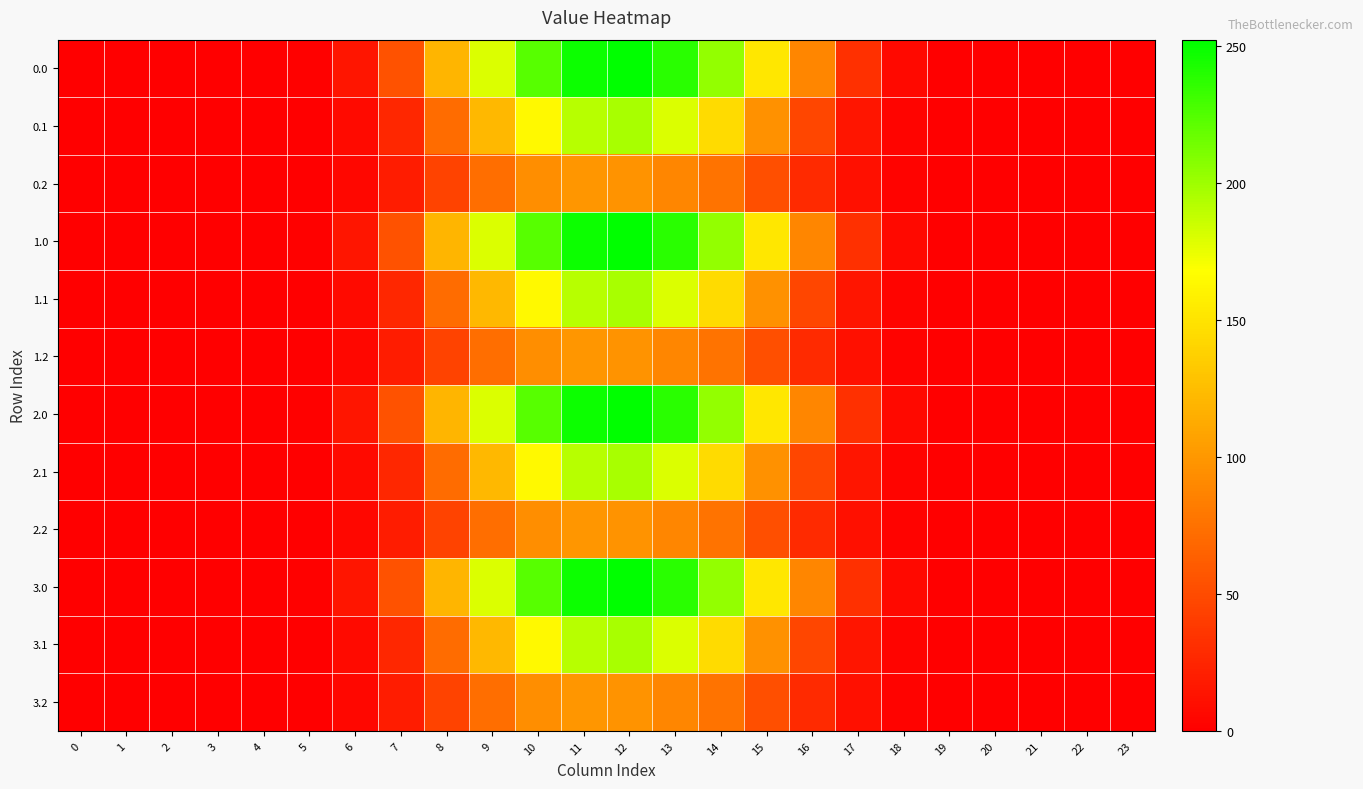

Reading left to right, extract all data points from this chart.

0.0: 0=0.0	1=0.0	2=0.0	3=0.0	4=0.0	5=1.4	6=14.5	7=54.6	8=120.1	9=180.0	10=223.3	11=248.5	12=252.5	13=238.4	14=203.5	15=152.8	16=88.9	17=32.2	18=6.2	19=0.1	20=0.0	21=0.0	22=0.0	23=0.0
0.1: 0=0.0	1=0.0	2=0.0	3=0.0	4=0.0	5=0.8	6=7.3	7=26.1	8=71.5	9=122.3	10=164.4	11=191.8	12=196.9	13=180.1	14=144.6	15=96.6	16=47.0	17=14.1	18=3.1	19=0.0	20=0.0	21=0.0	22=0.0	23=0.0
0.2: 0=0.0	1=0.0	2=0.0	3=0.0	4=0.0	5=0.6	6=5.6	7=19.1	8=44.9	9=73.7	10=94.4	11=99.5	12=97.1	13=89.7	14=76.8	15=53.2	16=28.5	17=11.1	18=2.7	19=0.0	20=0.0	21=0.0	22=0.0	23=0.0
1.0: 0=0.0	1=0.0	2=0.0	3=0.0	4=0.0	5=1.4	6=14.5	7=54.6	8=120.1	9=180.0	10=223.3	11=248.5	12=252.5	13=238.4	14=203.5	15=152.8	16=88.9	17=32.2	18=6.2	19=0.1	20=0.0	21=0.0	22=0.0	23=0.0
1.1: 0=0.0	1=0.0	2=0.0	3=0.0	4=0.0	5=0.8	6=7.3	7=26.1	8=71.5	9=122.3	10=164.4	11=191.8	12=196.9	13=180.1	14=144.6	15=96.6	16=47.0	17=14.1	18=3.1	19=0.0	20=0.0	21=0.0	22=0.0	23=0.0
1.2: 0=0.0	1=0.0	2=0.0	3=0.0	4=0.0	5=0.6	6=5.6	7=19.1	8=44.9	9=73.7	10=94.4	11=99.5	12=97.1	13=89.7	14=76.8	15=53.2	16=28.5	17=11.1	18=2.7	19=0.0	20=0.0	21=0.0	22=0.0	23=0.0
2.0: 0=0.0	1=0.0	2=0.0	3=0.0	4=0.0	5=1.4	6=14.5	7=54.6	8=120.1	9=180.0	10=223.3	11=248.5	12=252.5	13=238.4	14=203.5	15=152.8	16=88.9	17=32.2	18=6.2	19=0.1	20=0.0	21=0.0	22=0.0	23=0.0
2.1: 0=0.0	1=0.0	2=0.0	3=0.0	4=0.0	5=0.8	6=7.3	7=26.1	8=71.5	9=122.3	10=164.4	11=191.8	12=196.9	13=180.1	14=144.6	15=96.6	16=47.0	17=14.1	18=3.1	19=0.0	20=0.0	21=0.0	22=0.0	23=0.0
2.2: 0=0.0	1=0.0	2=0.0	3=0.0	4=0.0	5=0.6	6=5.6	7=19.1	8=44.9	9=73.7	10=94.4	11=99.5	12=97.1	13=89.7	14=76.8	15=53.2	16=28.5	17=11.1	18=2.7	19=0.0	20=0.0	21=0.0	22=0.0	23=0.0
3.0: 0=0.0	1=0.0	2=0.0	3=0.0	4=0.0	5=1.4	6=14.5	7=54.6	8=120.1	9=180.0	10=223.3	11=248.5	12=252.5	13=238.4	14=203.5	15=152.8	16=88.9	17=32.2	18=6.2	19=0.1	20=0.0	21=0.0	22=0.0	23=0.0
3.1: 0=0.0	1=0.0	2=0.0	3=0.0	4=0.0	5=0.8	6=7.3	7=26.1	8=71.5	9=122.3	10=164.4	11=191.8	12=196.9	13=180.1	14=144.6	15=96.6	16=47.0	17=14.1	18=3.1	19=0.0	20=0.0	21=0.0	22=0.0	23=0.0
3.2: 0=0.0	1=0.0	2=0.0	3=0.0	4=0.0	5=0.6	6=5.6	7=19.1	8=44.9	9=73.7	10=94.4	11=99.5	12=97.1	13=89.7	14=76.8	15=53.2	16=28.5	17=11.1	18=2.7	19=0.0	20=0.0	21=0.0	22=0.0	23=0.0